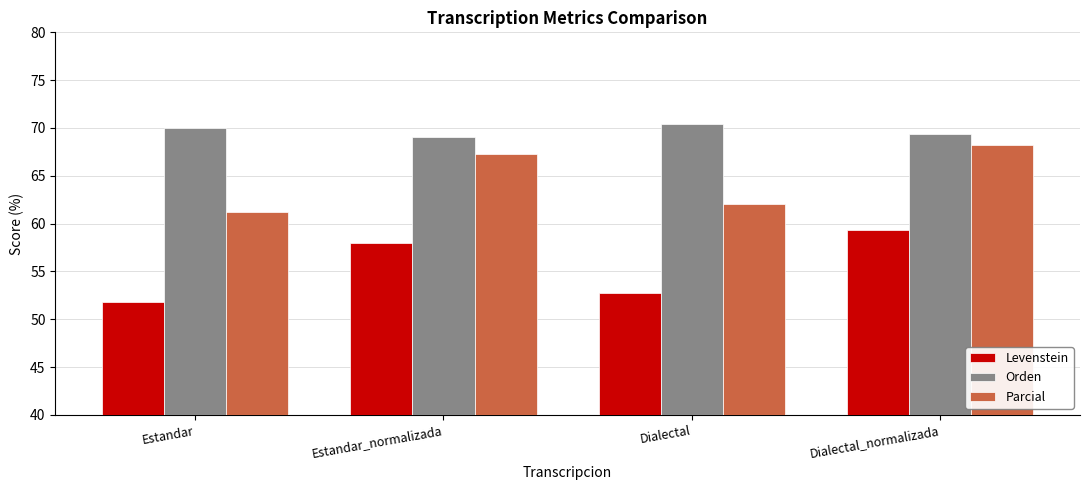

Where is Parcial nearest to the value 64?

Dialectal